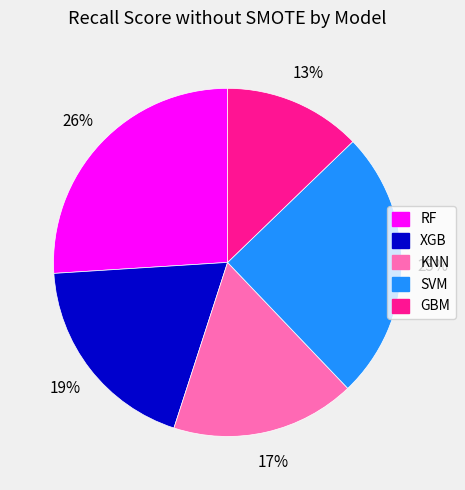

Is the sum of GBM and RF greater than half?

No